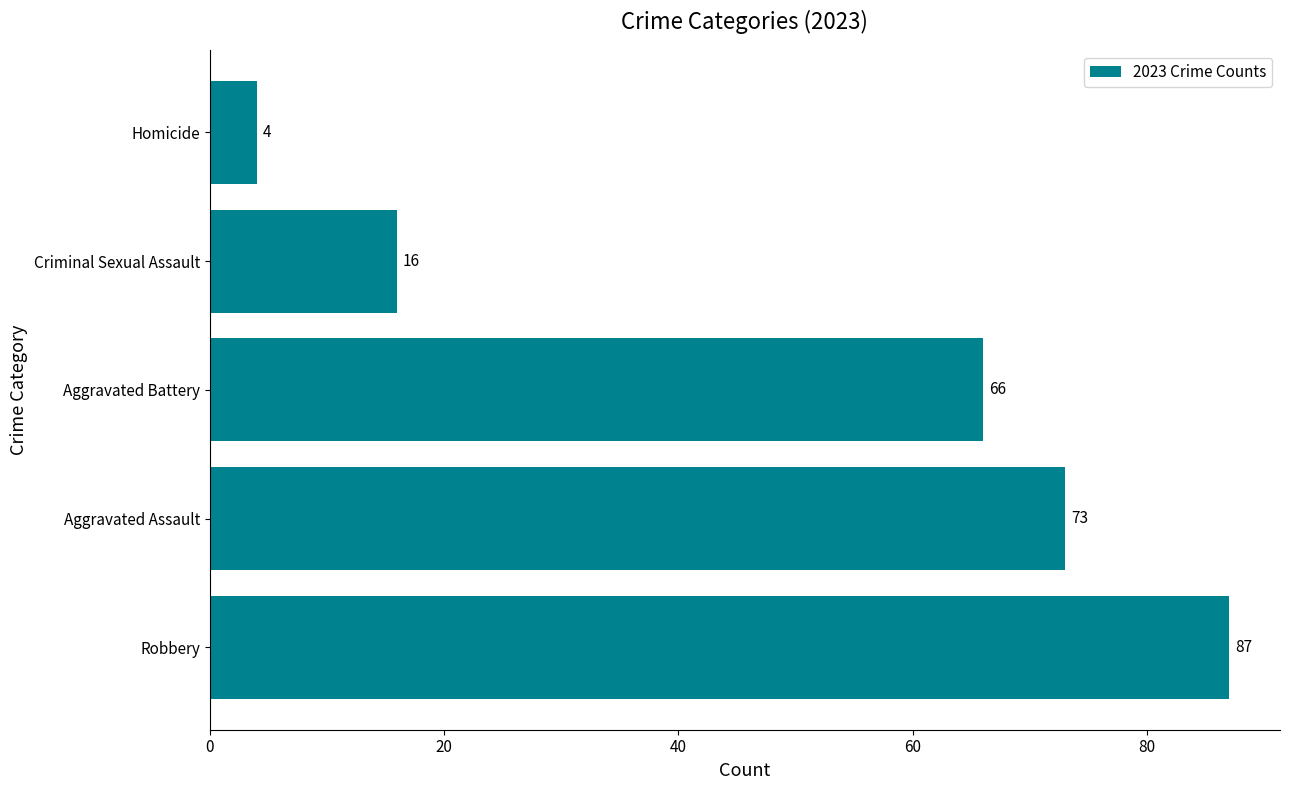

Rank the categories by value from lowest to highest.

Homicide, Criminal Sexual Assault, Aggravated Battery, Aggravated Assault, Robbery